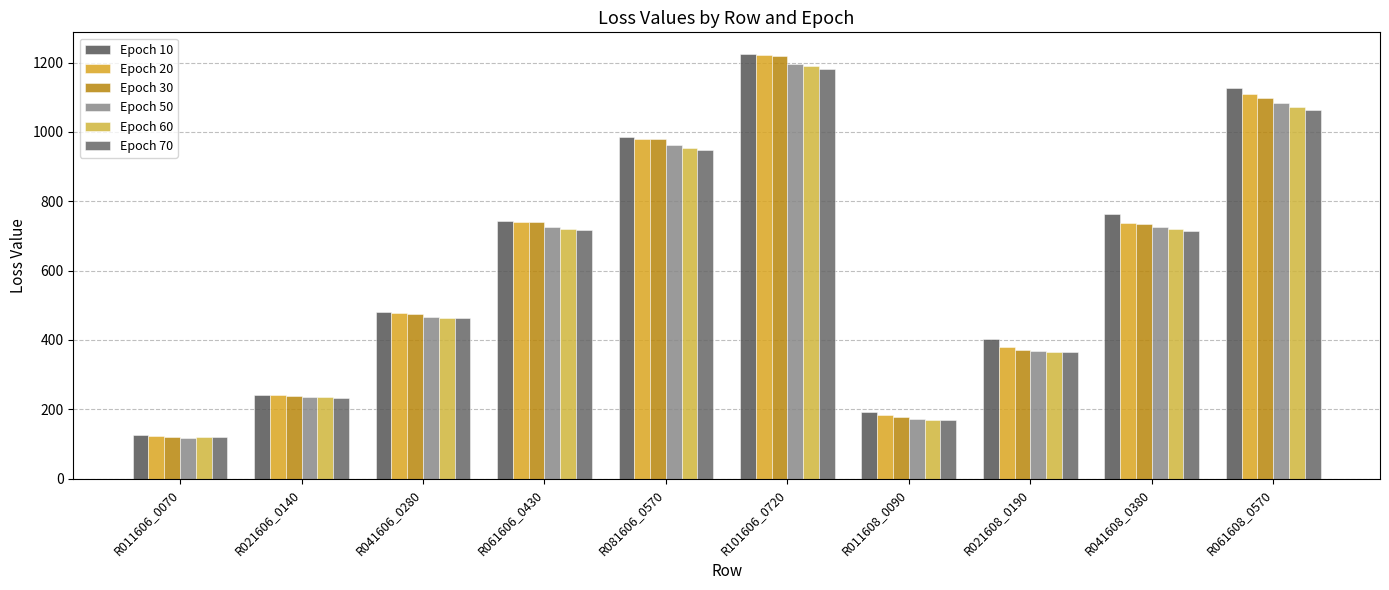

At which label does Epoch 60 first exceed 719?

R061606_0430